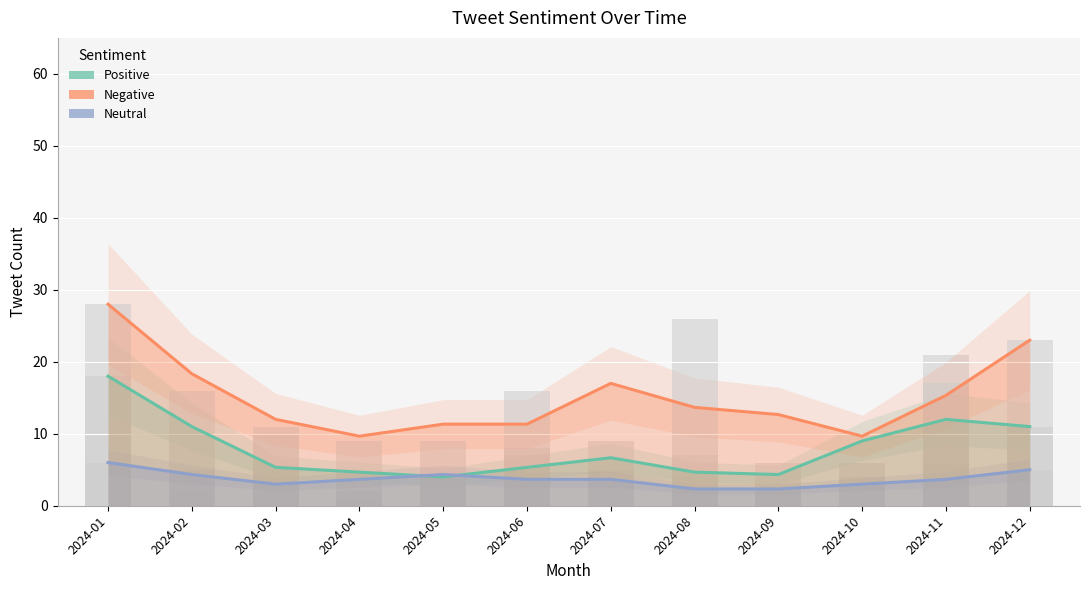

Are the bars grouped side by side (vs. stacked)?

Yes